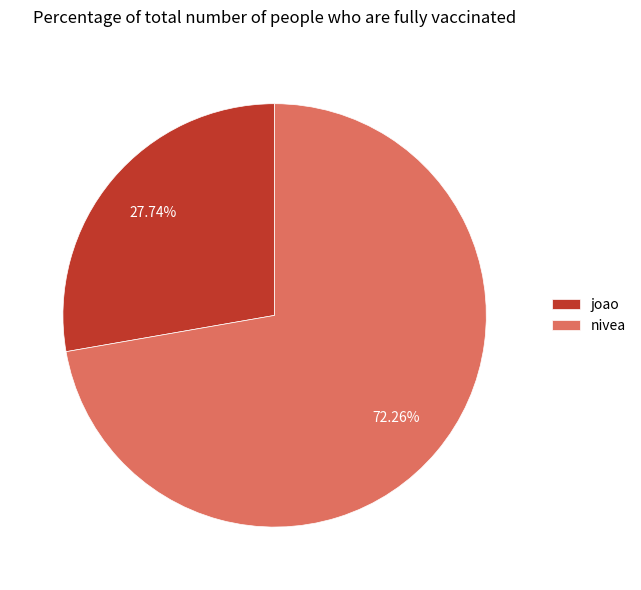

Is the sum of nivea and joao greater than half?

Yes